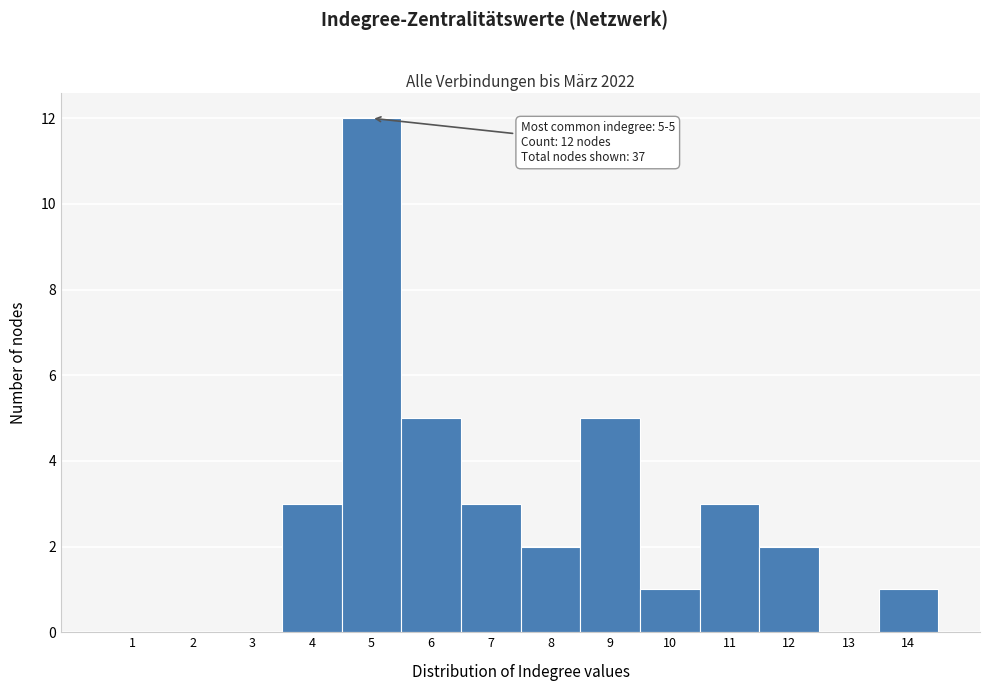

Reading left to right, extract all data points from this chart.

1=0	2=0	3=0	4=3	5=12	6=5	7=3	8=2	9=5	10=1	11=3	12=2	13=0	14=1